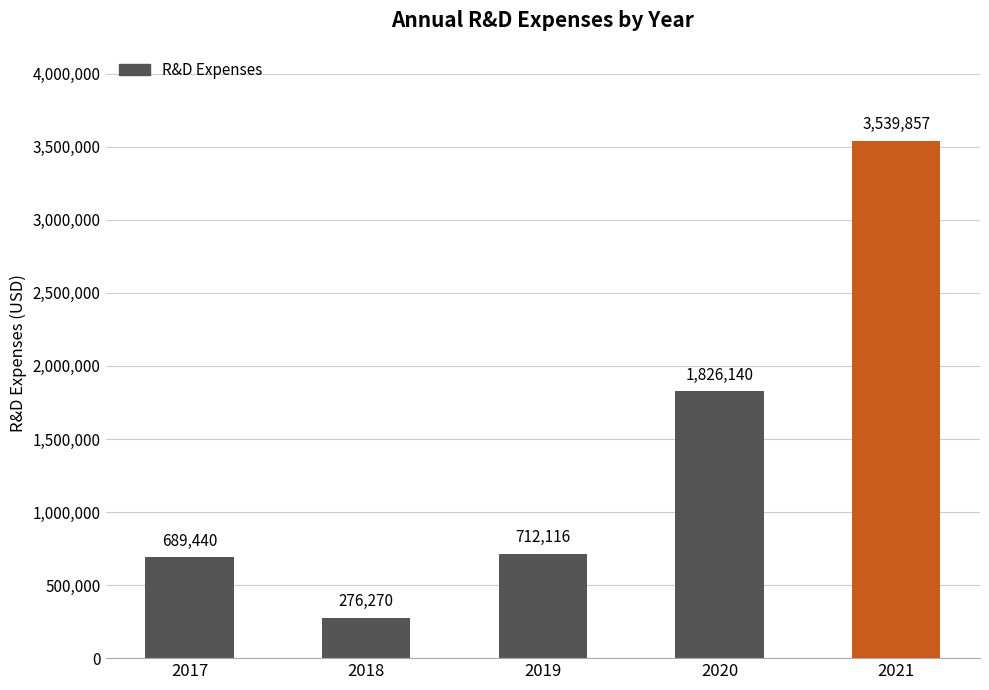

What is the approximate value at 2017, to the nearest 10?

689440